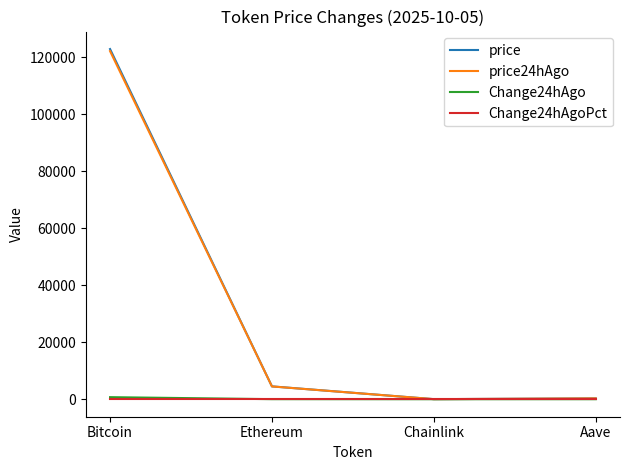

Read the price24hAgo value at Bitcoin.

122219.0